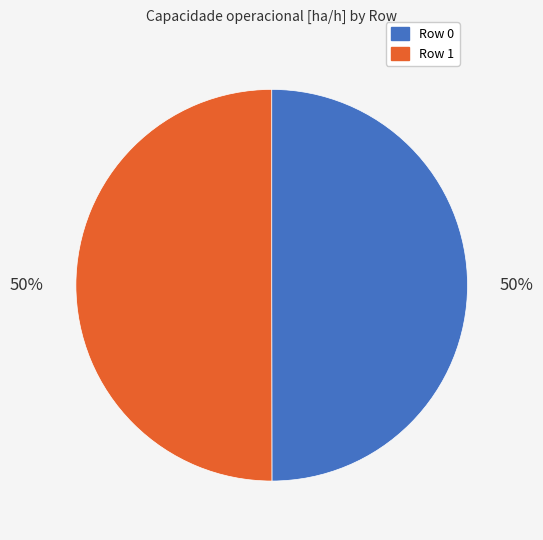

What percentage is the Row 0 slice, to the nearest percent?

50%